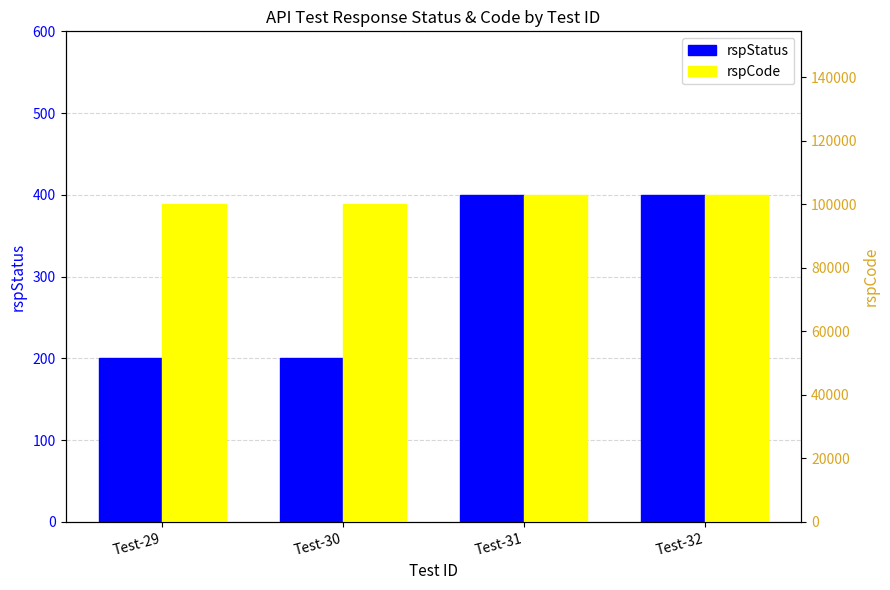

How many bars are there in total?

8